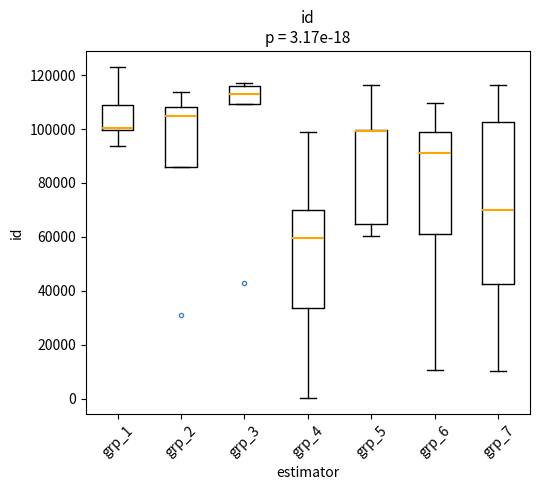

Comparing the boxes themselves (not the whiskers), which one is the tallest?

grp_7